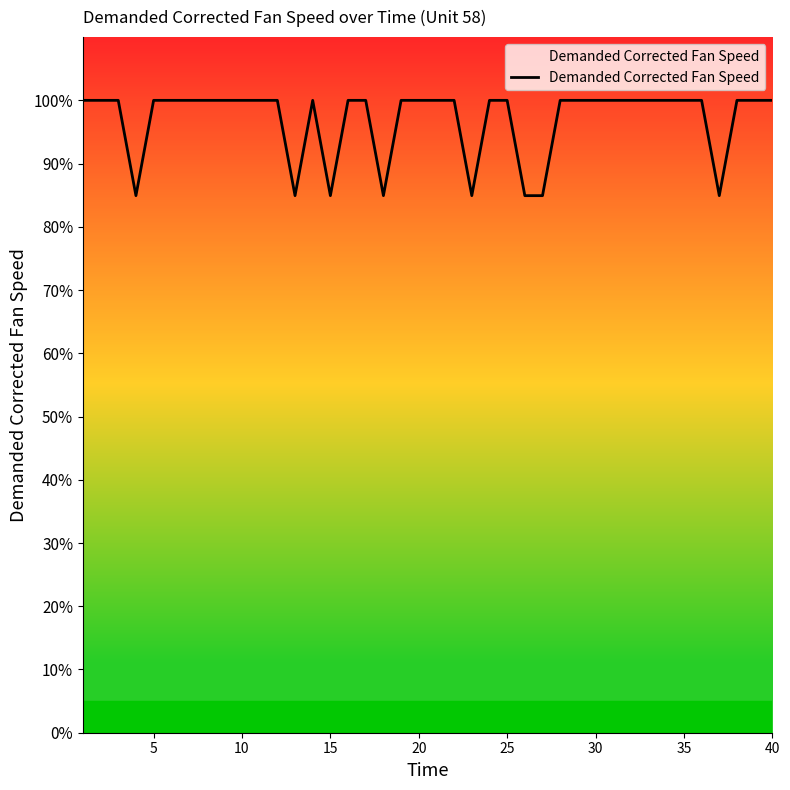

What is the smallest value displayed?

84.9